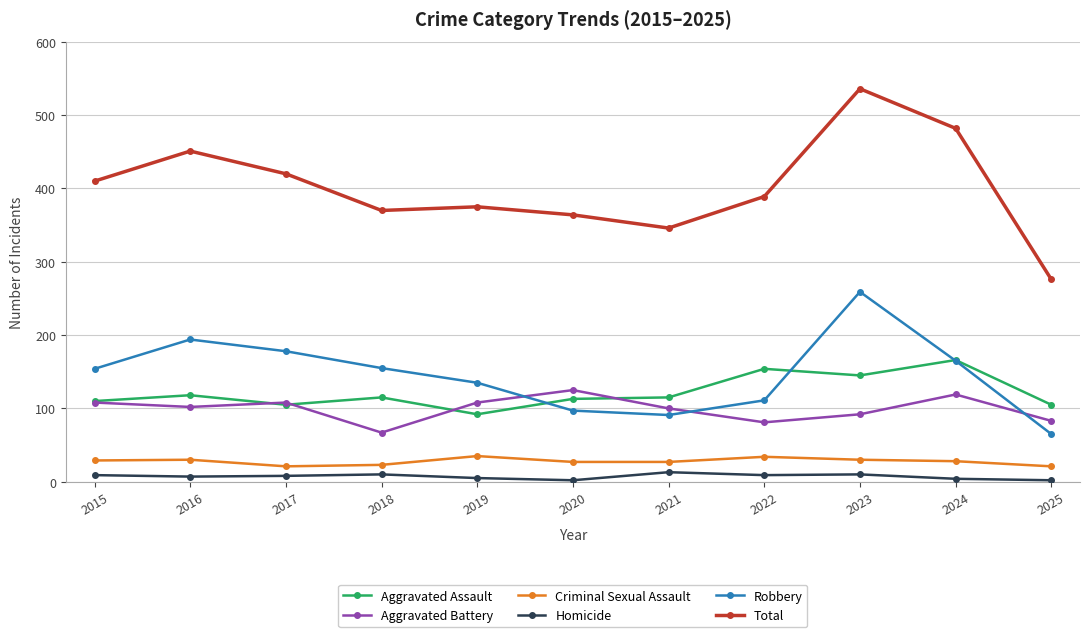

What is the difference between the maximum and minimum values in the Total series?

260